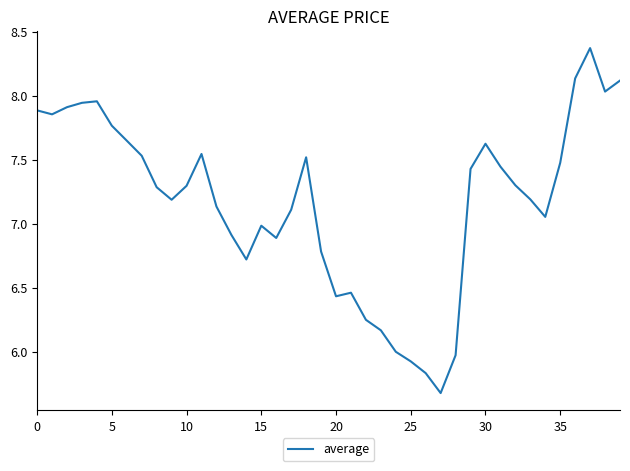

What is the difference between the maximum and minimum values?

2.7